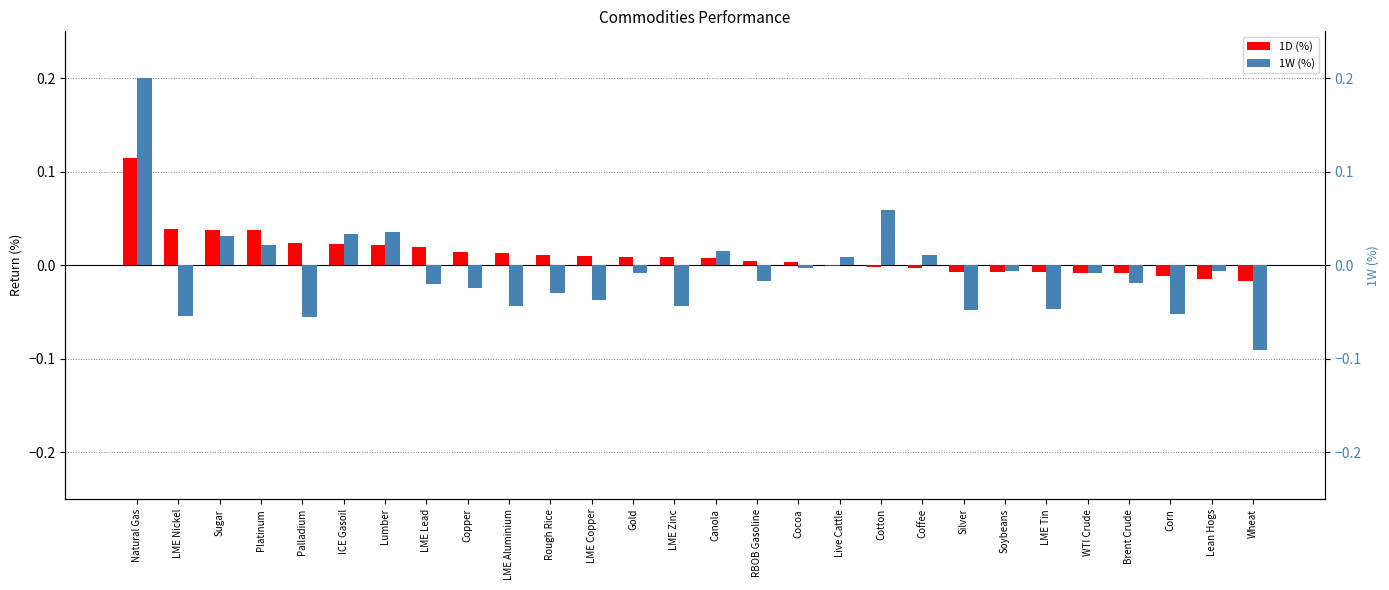

List the series in order of their peak value, lowest first.

1D (%), 1W (%)